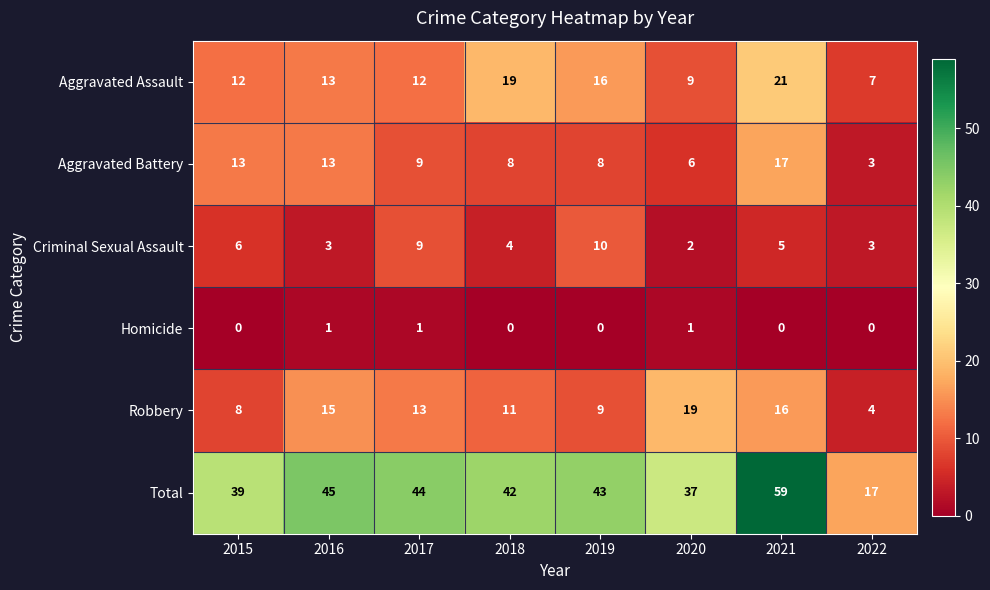

Count the number of categories in the chart.

8